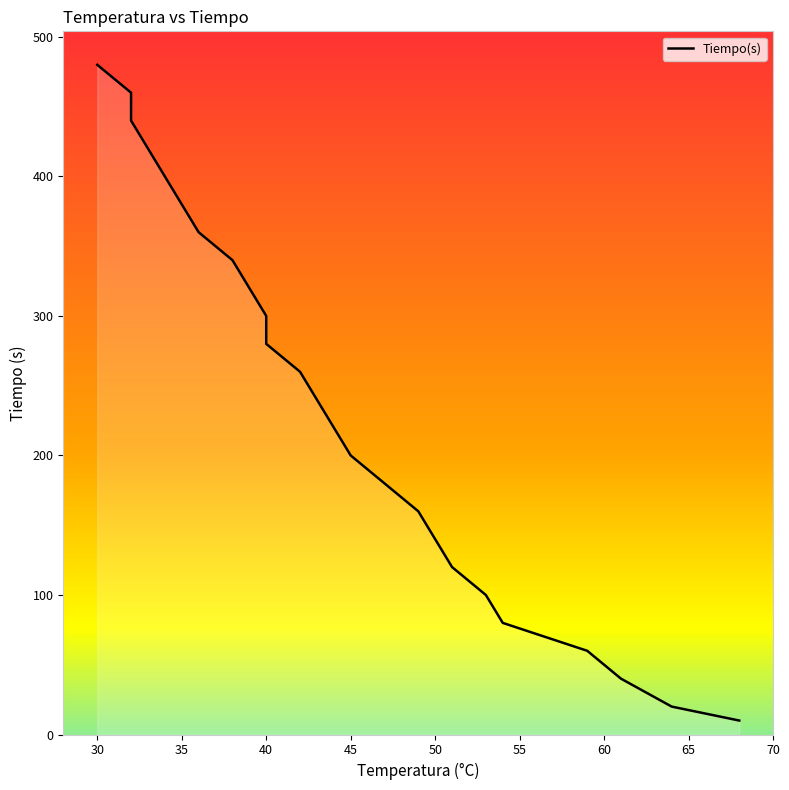

What is the difference between the maximum and minimum values?

470